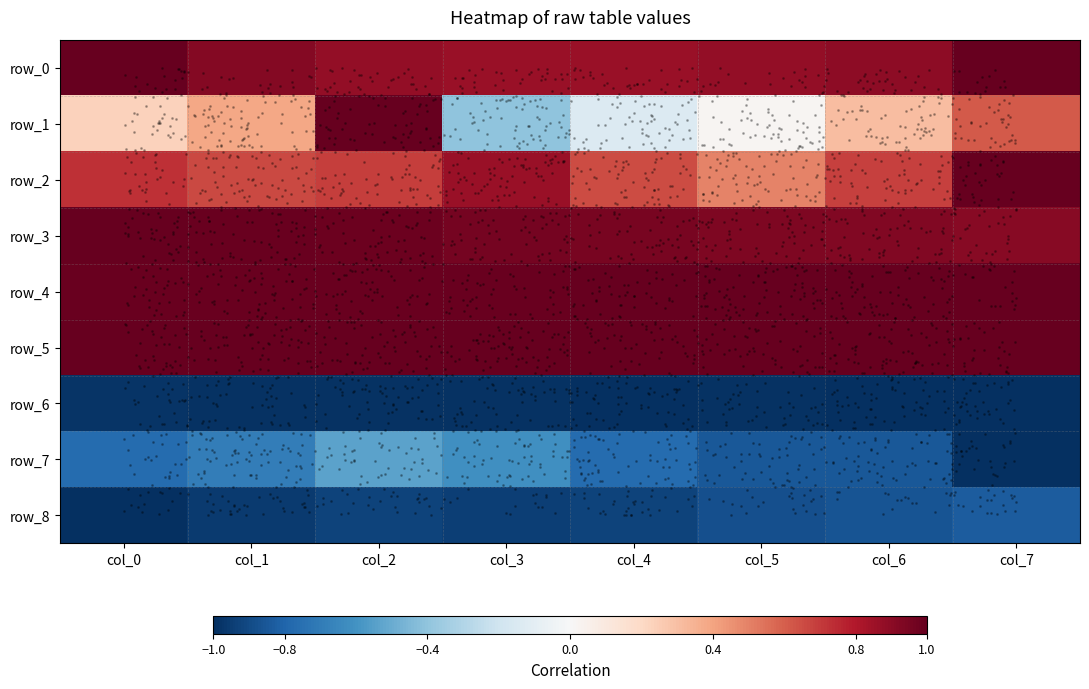

Reading left to right, list all the values displayed in this chart.

row_0: col_0=1.0	col_1=0.9	col_2=0.9	col_3=0.9	col_4=0.9	col_5=0.9	col_6=0.9	col_7=1.0
row_1: col_0=0.2	col_1=0.4	col_2=1.0	col_3=-0.4	col_4=-0.1	col_5=0.0	col_6=0.3	col_7=0.6
row_2: col_0=0.7	col_1=0.7	col_2=0.7	col_3=0.9	col_4=0.6	col_5=0.5	col_6=0.7	col_7=1.0
row_3: col_0=1.0	col_1=1.0	col_2=1.0	col_3=1.0	col_4=1.0	col_5=0.9	col_6=0.9	col_7=0.9
row_4: col_0=1.0	col_1=1.0	col_2=1.0	col_3=1.0	col_4=1.0	col_5=1.0	col_6=1.0	col_7=1.0
row_5: col_0=1.0	col_1=1.0	col_2=1.0	col_3=1.0	col_4=1.0	col_5=1.0	col_6=1.0	col_7=1.0
row_6: col_0=-1.0	col_1=-1.0	col_2=-1.0	col_3=-1.0	col_4=-1.0	col_5=-1.0	col_6=-1.0	col_7=-1.0
row_7: col_0=-0.8	col_1=-0.7	col_2=-0.5	col_3=-0.6	col_4=-0.8	col_5=-0.8	col_6=-0.8	col_7=-1.0
row_8: col_0=-1.0	col_1=-1.0	col_2=-0.9	col_3=-0.9	col_4=-0.9	col_5=-0.9	col_6=-0.9	col_7=-0.8